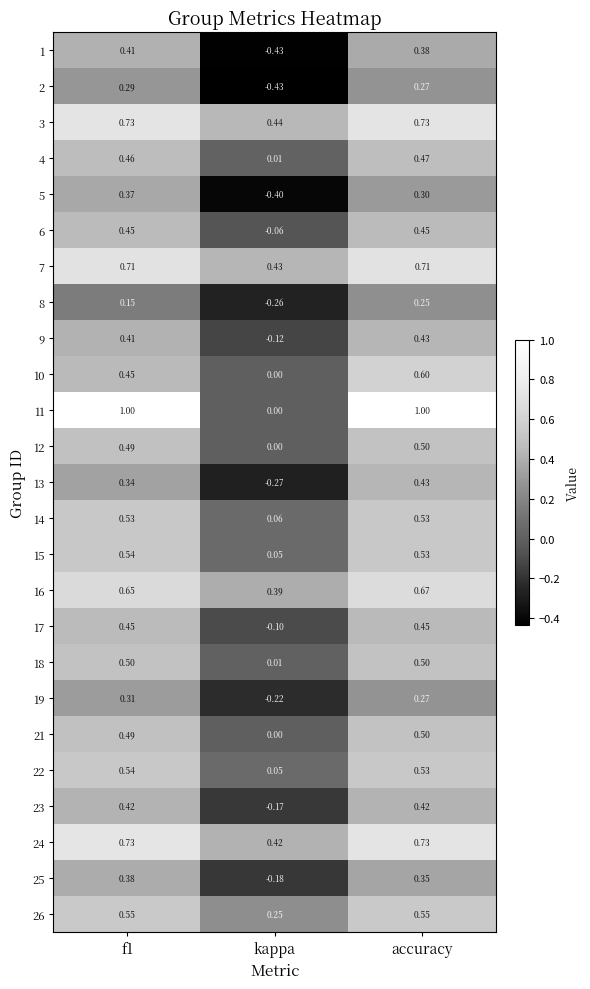

Where is 23 nearest to the value 0?

kappa